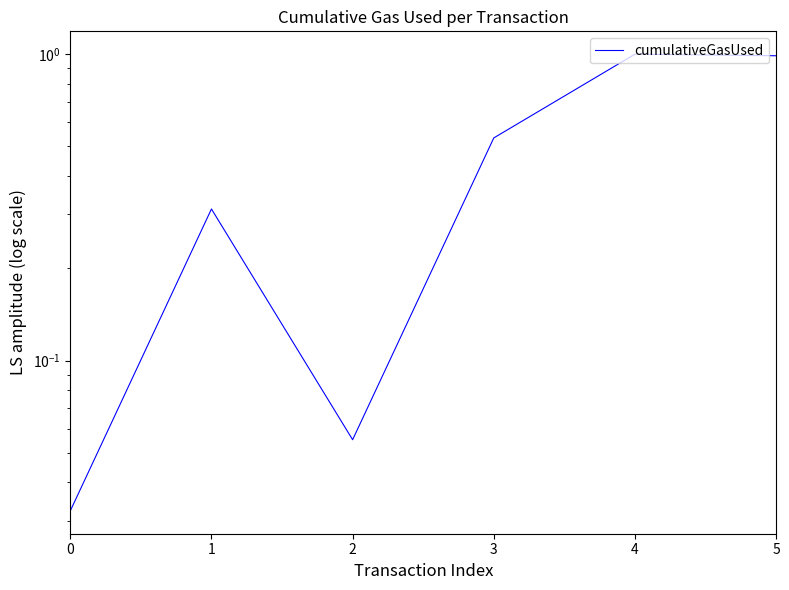

What is the difference between the maximum and minimum values?

1.0